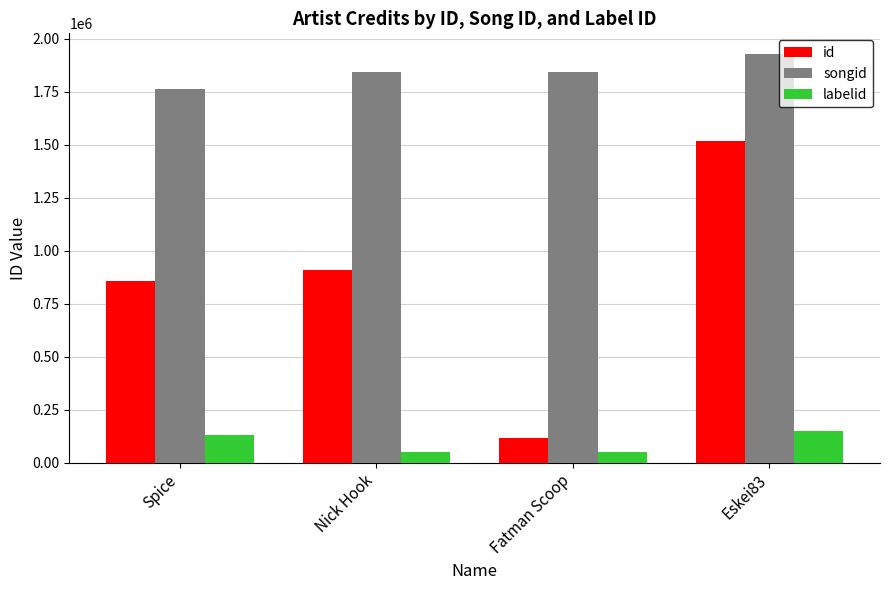

The labelid series shows 149742 at Eskei83. True or false?

True